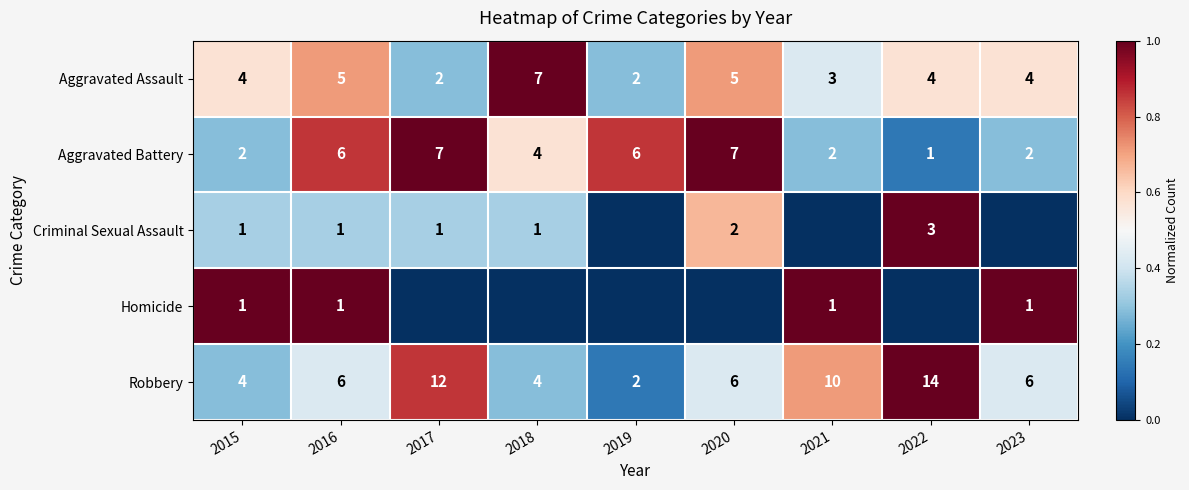

At which label does Aggravated Assault reach its peak?

2018